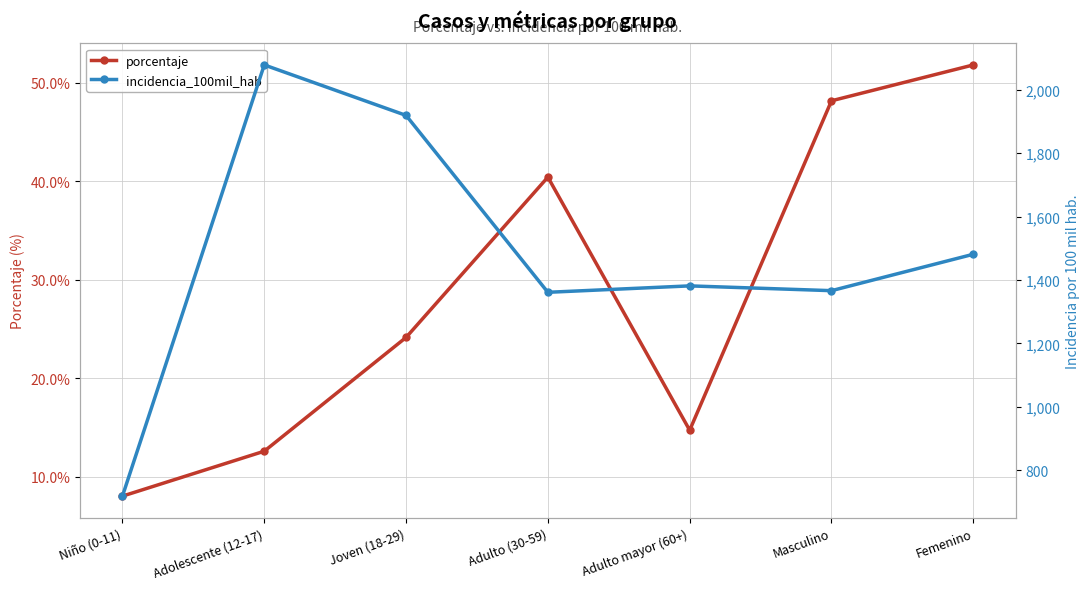

Which category has the lowest value in the porcentaje series?

Niño (0-11)